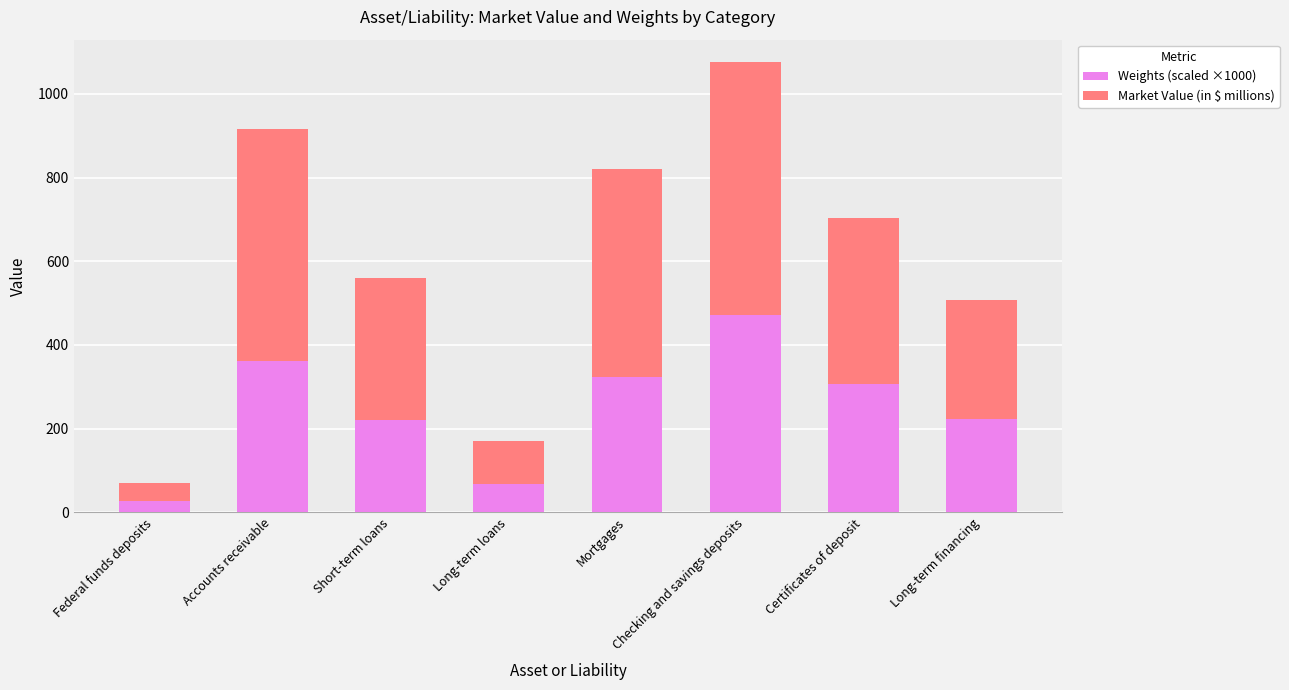

What is the minimum value for Weights (scaled ×1000)?

27.9